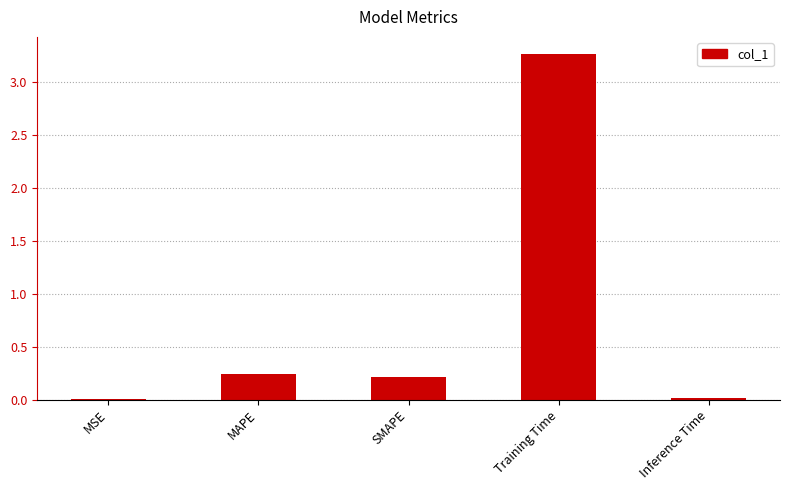

Is it true that the value at MAPE is 0.2?

True